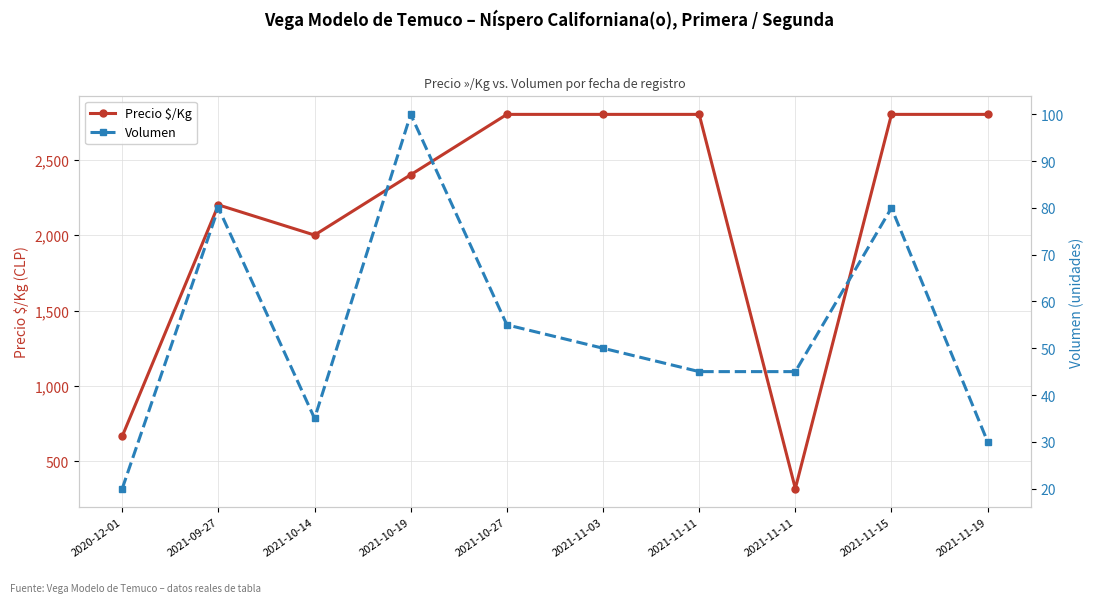

What is the difference between the second highest and minimum values in the Precio $/Kg series?

2480